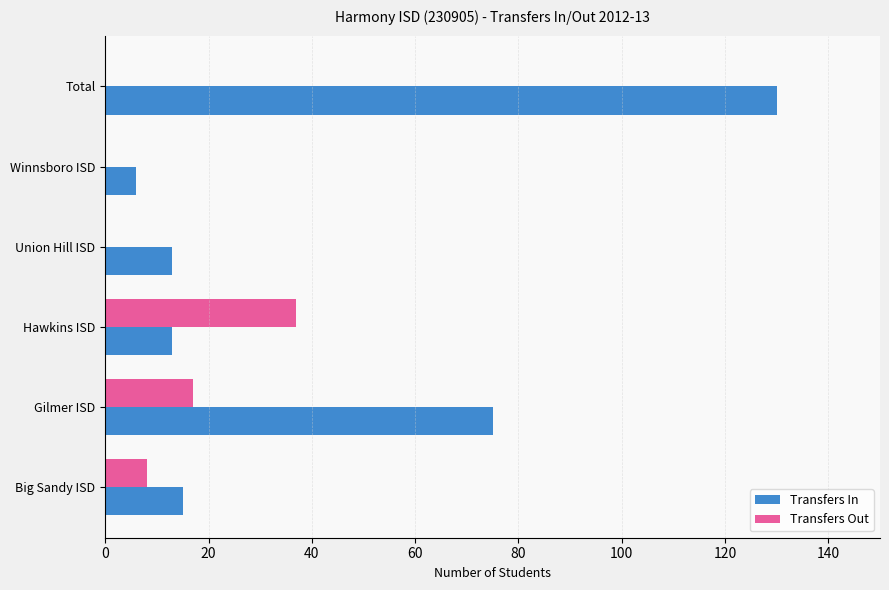

Which series has the widest spread of values?

Transfers In